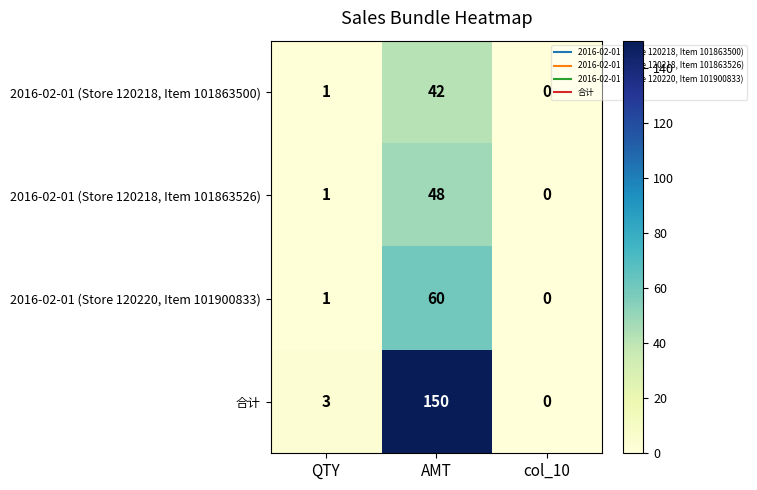

What is the greatest value displayed?

150